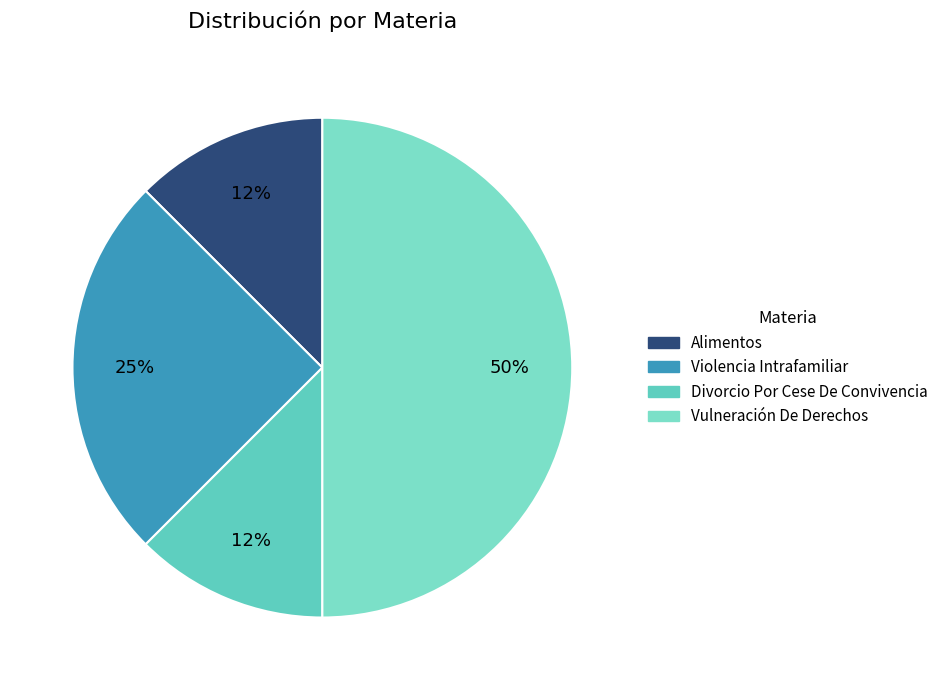

What is the change in value from Violencia Intrafamiliar to Vulneración De Derechos?

+2